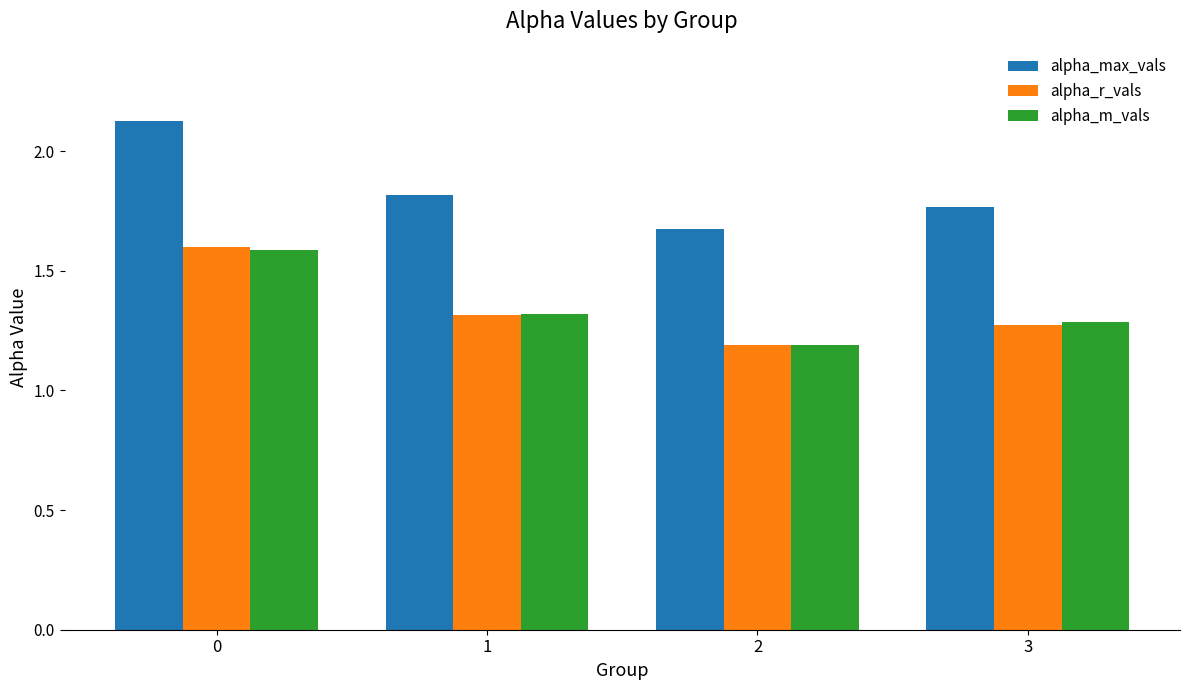

Does the chart contain stacked bars?

No